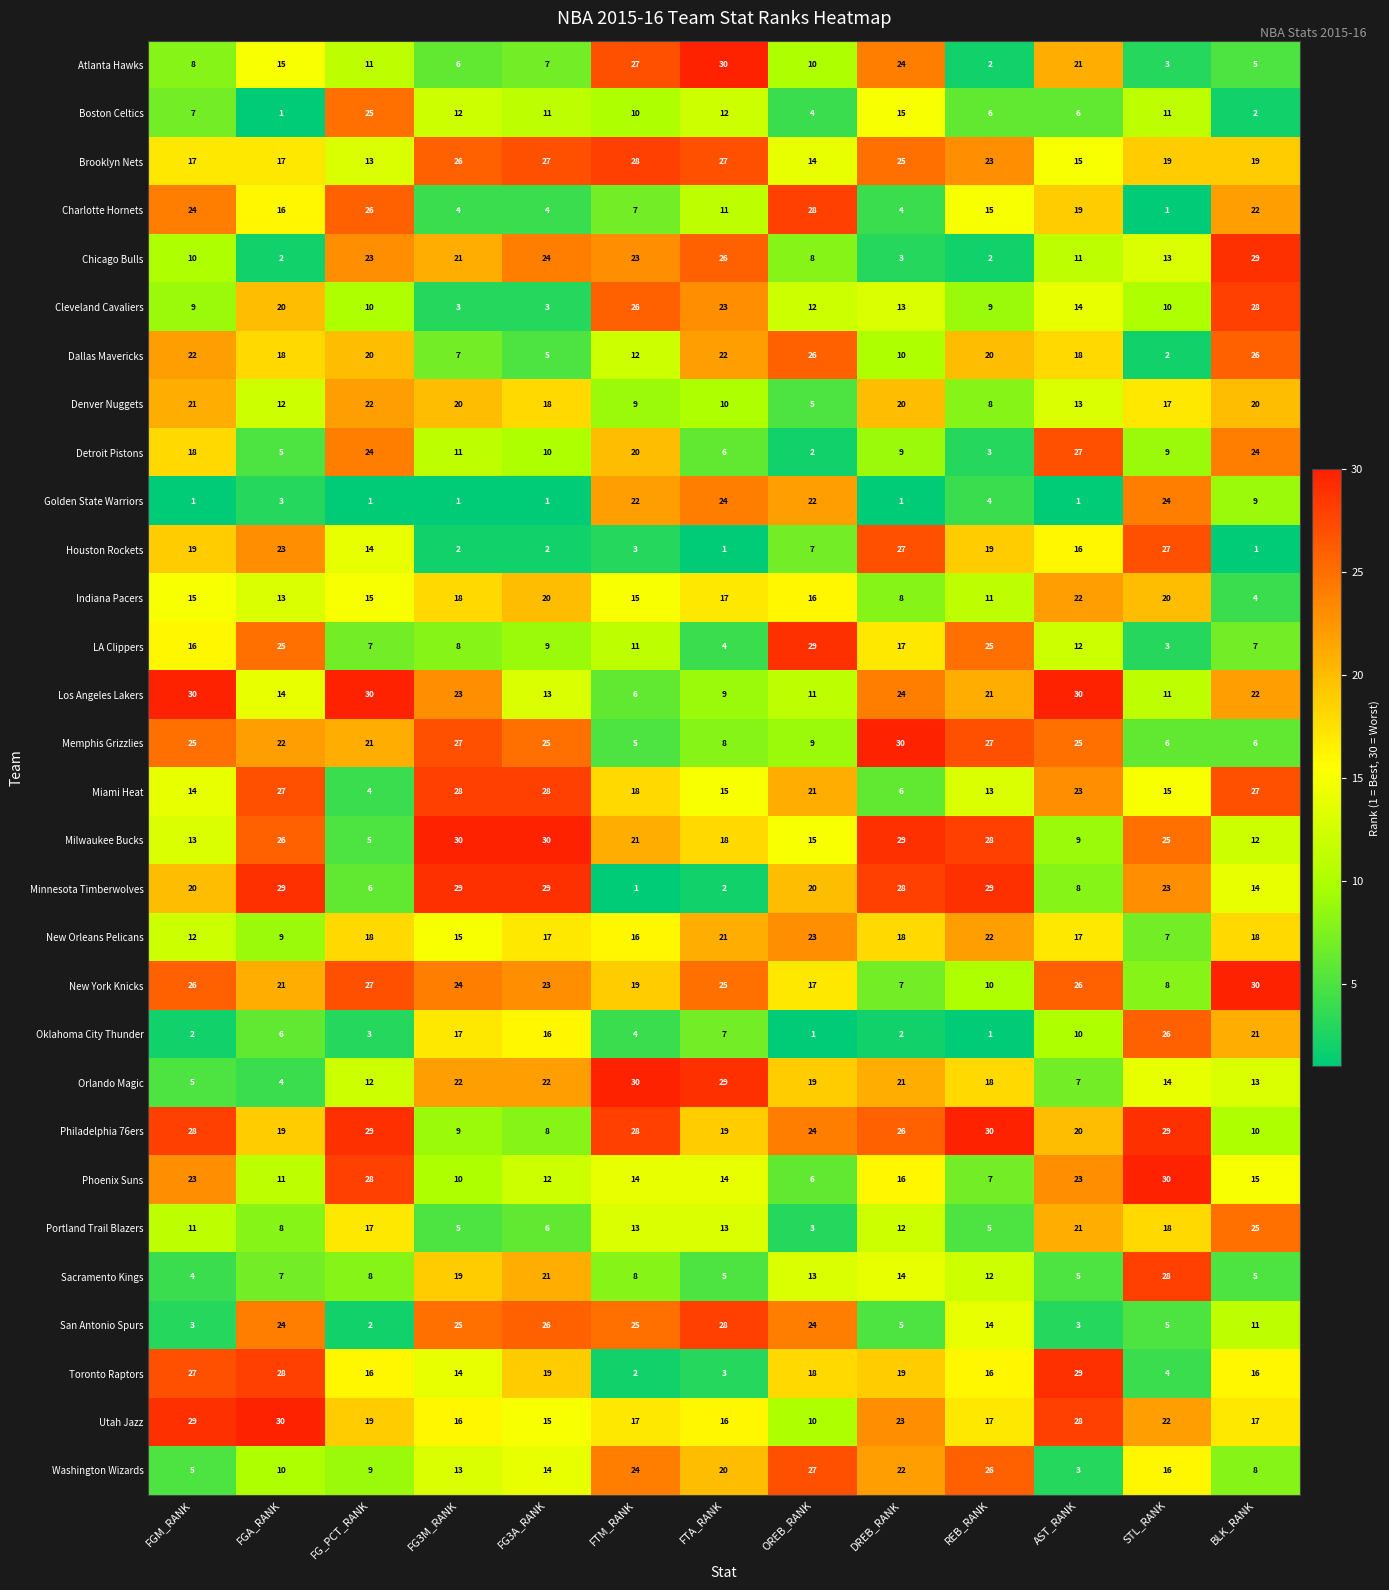

How many series are shown in this chart?

30